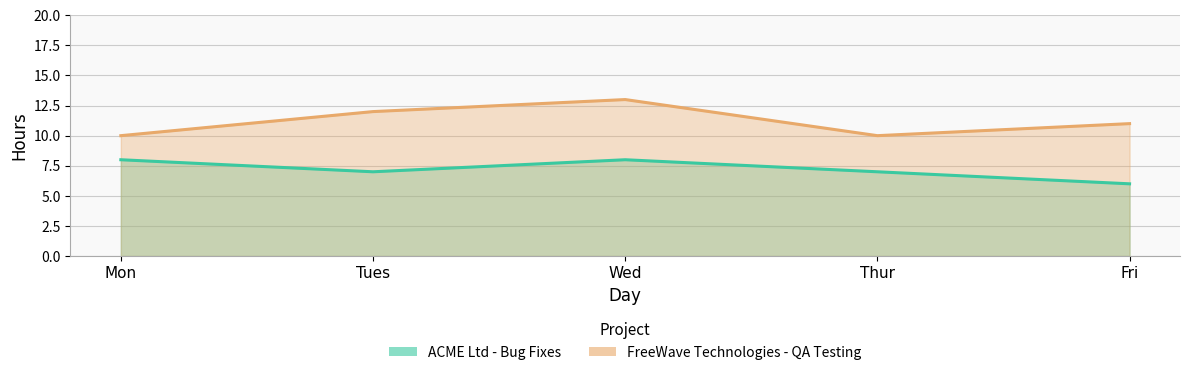

True or false: ACME Ltd - Bug Fixes has more than 0 interior local peaks.

True